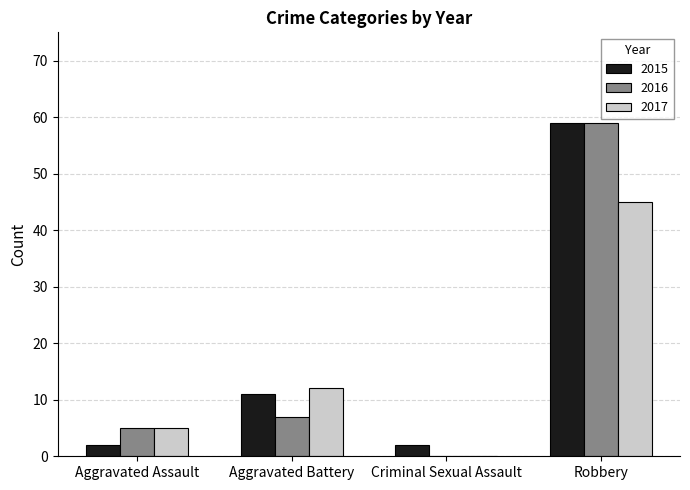

At which category is the sum across all series the highest?

Robbery